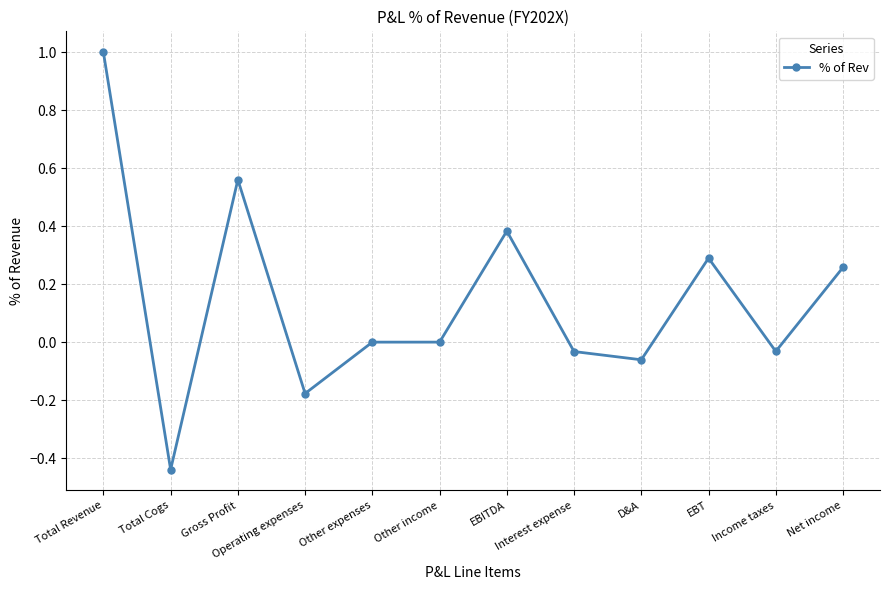

What is the change in value from Total Revenue to D&A?

-1.1